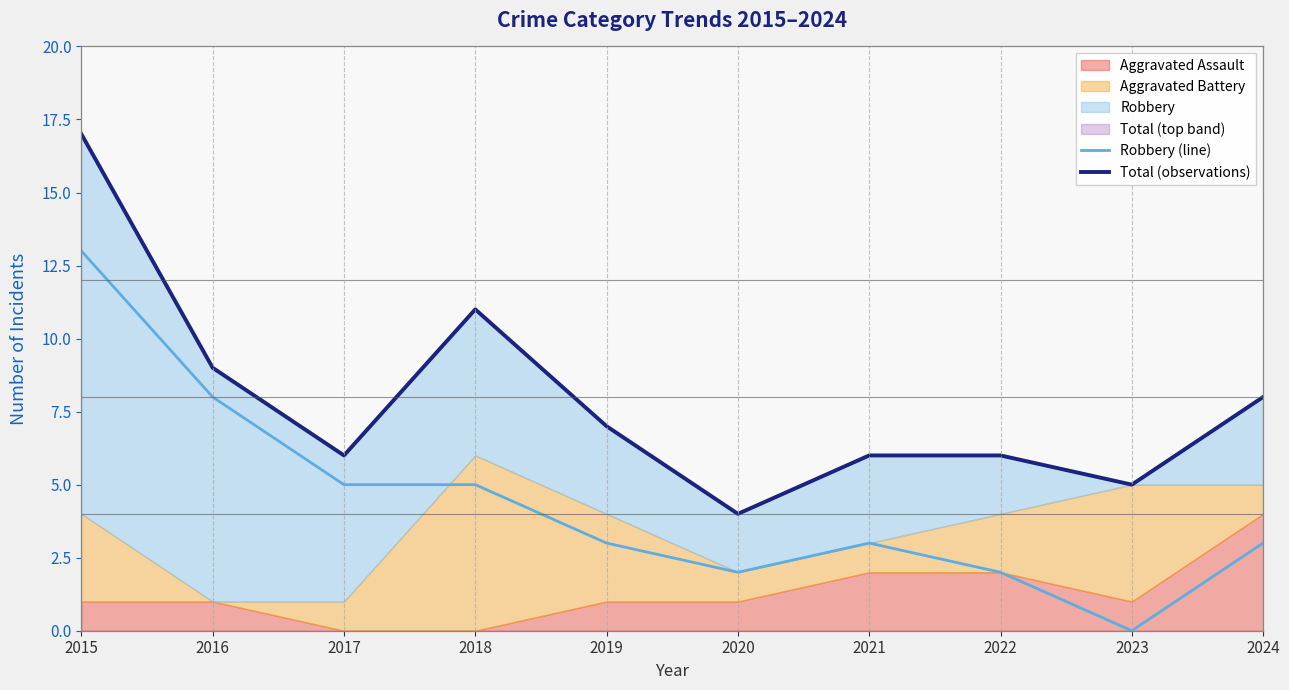

True or false: Robbery (line) has a value of 2 at 2017.

False